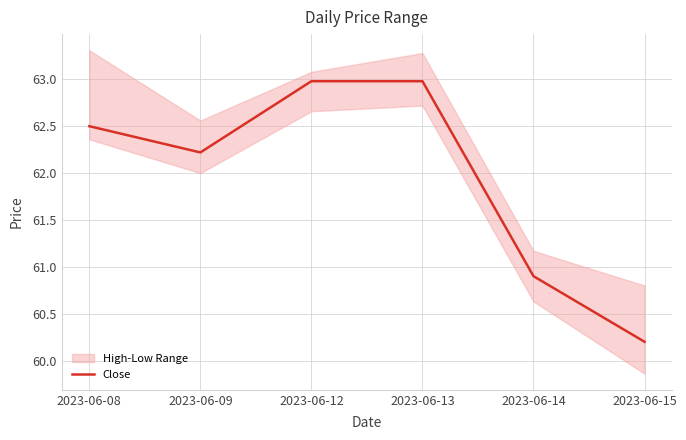

Rank the categories by value from lowest to highest.

2023-06-15, 2023-06-14, 2023-06-09, 2023-06-08, 2023-06-12, 2023-06-13